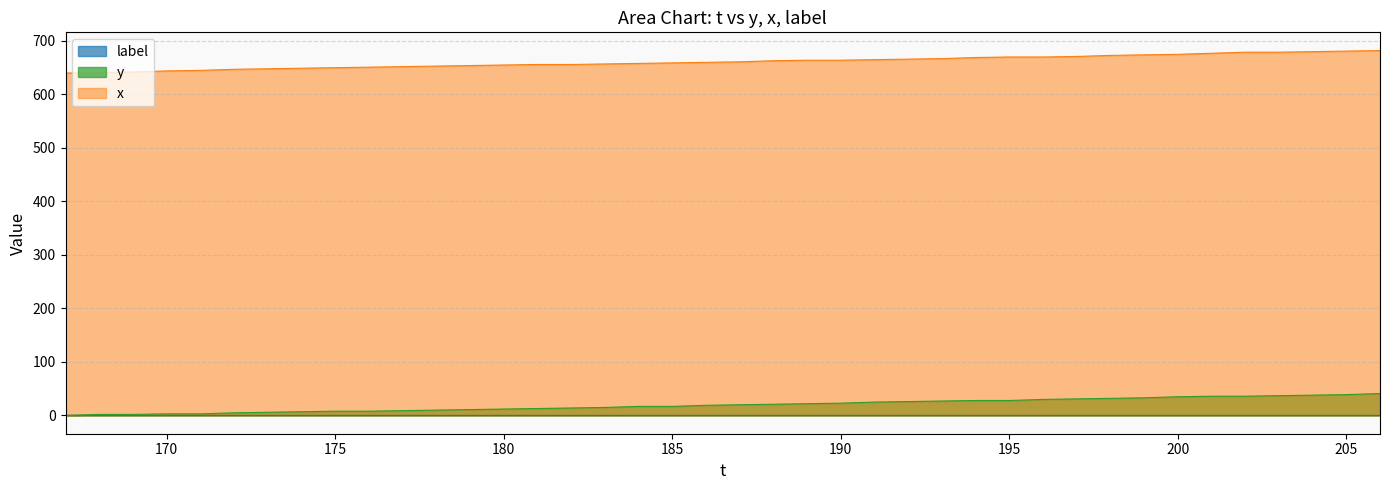

How many data points in x are above 661?

19